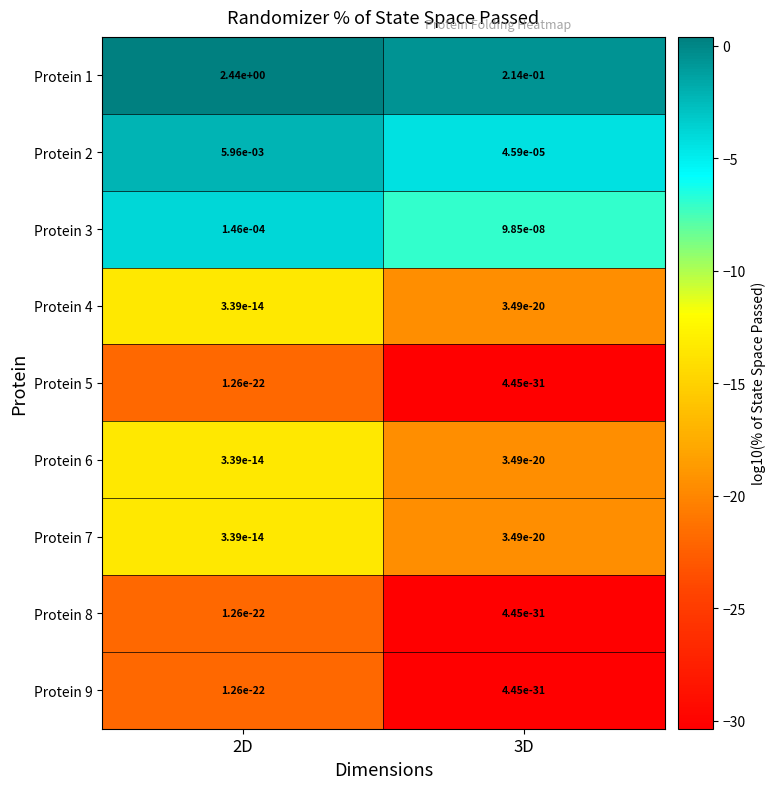

Is it true that Protein 4 equals 0.0 at 2D?

True